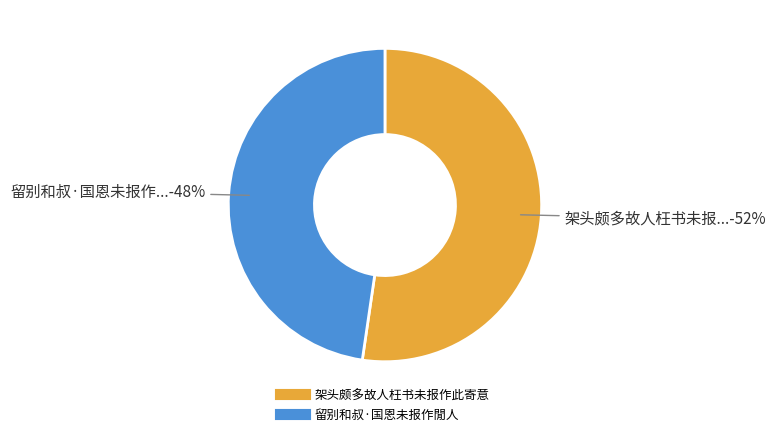

To the nearest percent, what percentage of the pie is 架头颇多故人枉书未报作此寄意?

52%